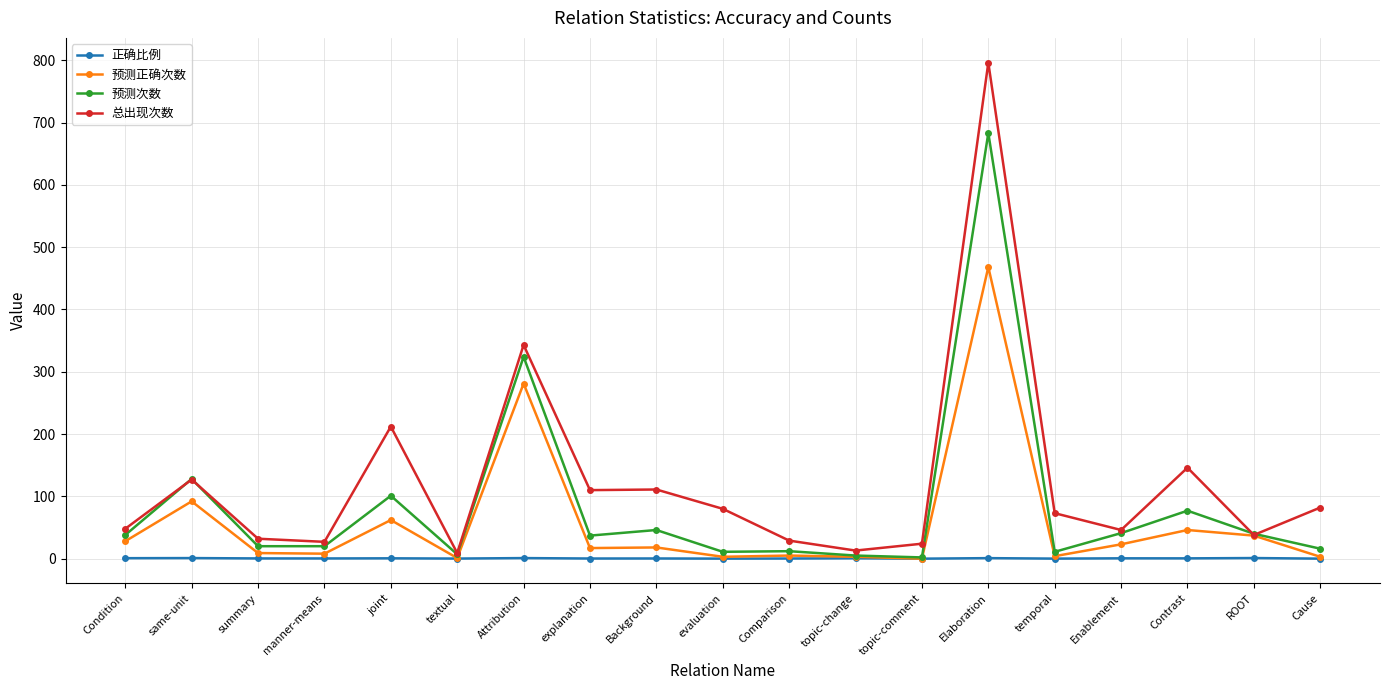

Which series has the largest range (max minus min)?

总出现次数